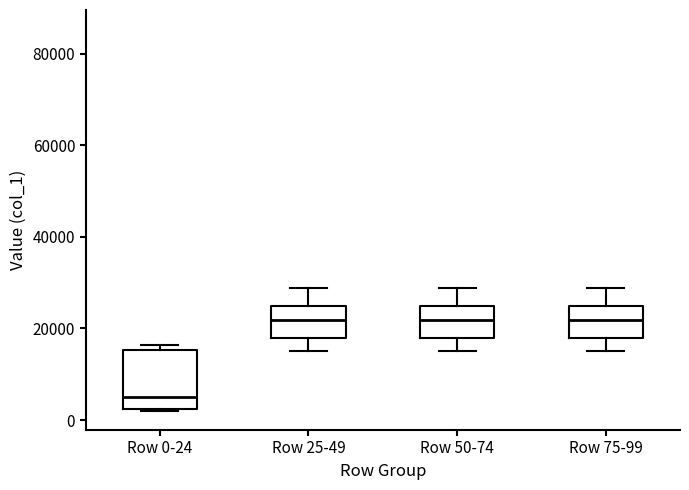

Reading left to right, transcribe this box plot: for each box, give where its median line is, the range the box spans, and where its two whiskers end, as read against the y-axis. The values are not printed on the chart, so give them approximately, as read against the axis.

Row 0-24: median 6000, box 2000 to 16000, whiskers 2000 to 16000 (just above the box's upper edge)
Row 25-49: median 22000, box 18000 to 24000, whiskers 16000 to 28000
Row 50-74: median 22000, box 18000 to 24000, whiskers 16000 to 28000
Row 75-99: median 22000, box 18000 to 24000, whiskers 16000 to 28000